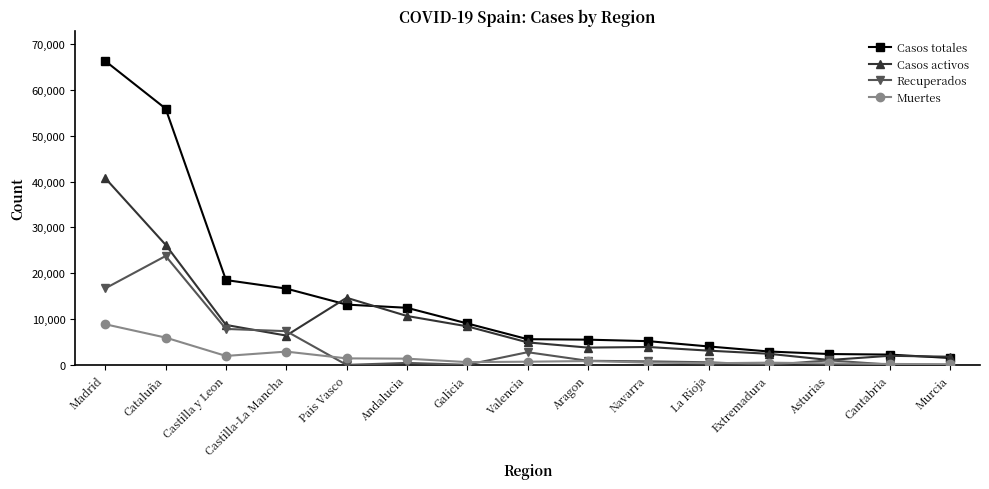

Rank the series by their maximum value, from lowest to highest.

Muertes, Recuperados, Casos activos, Casos totales